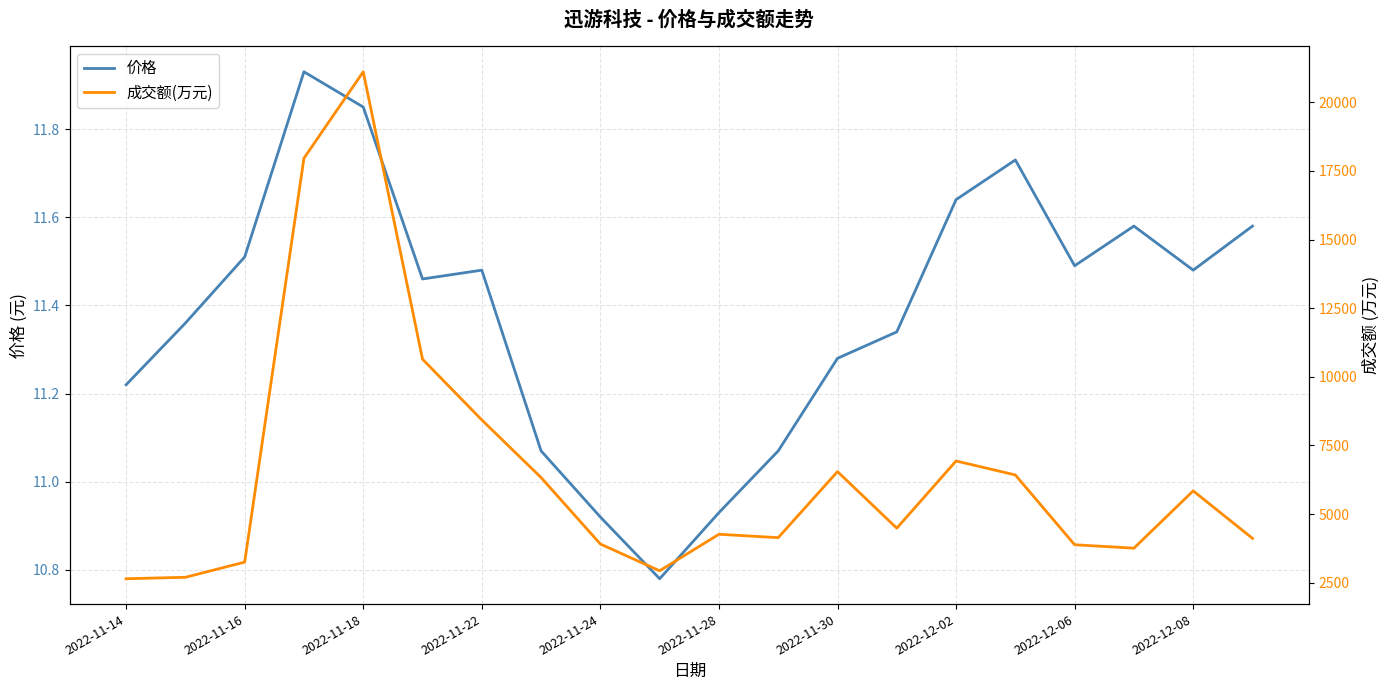

Which series has the largest total across all categories?

成交额(万元)